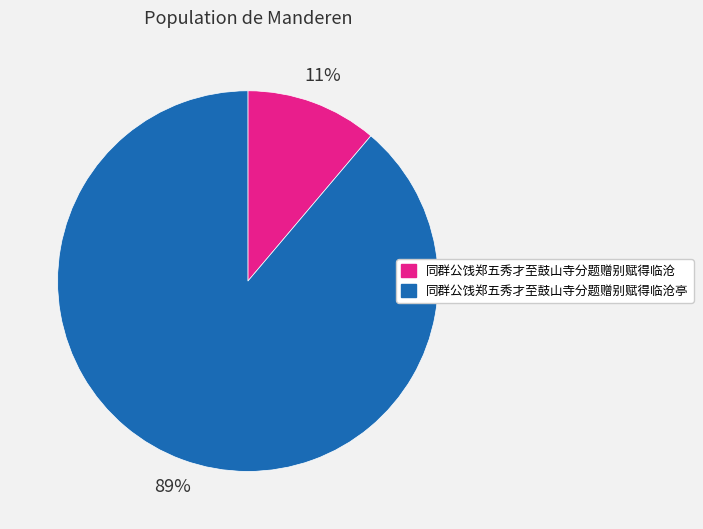

Does 同群公饯郑五秀才至鼓山寺分题赠别赋得临沧亭 account for over 50% of the chart?

Yes